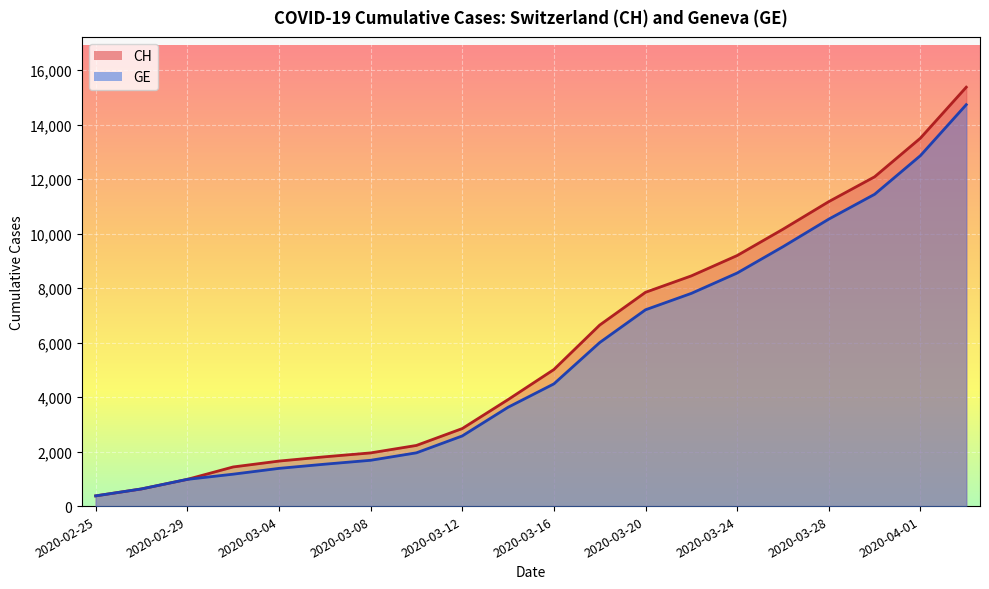

True or false: CH and GE cross at least once.

False